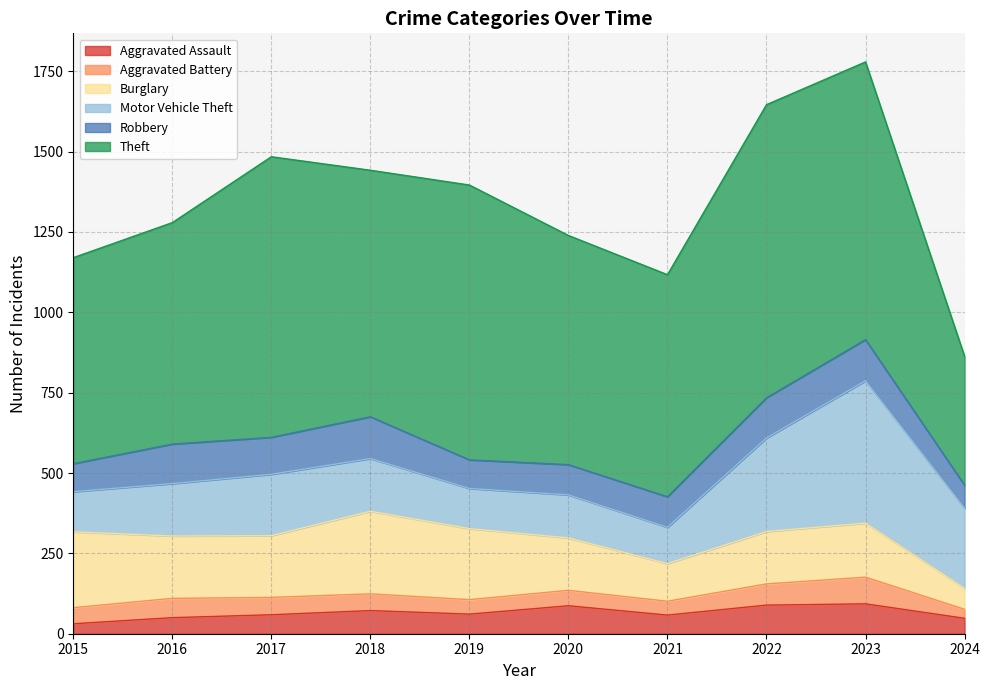

At which category is the sum across all series the highest?

2023